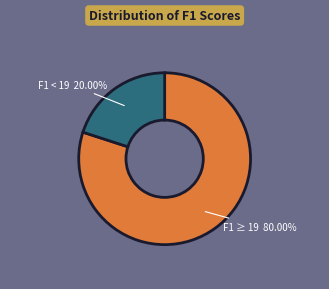

Is there a majority slice in this chart?

Yes